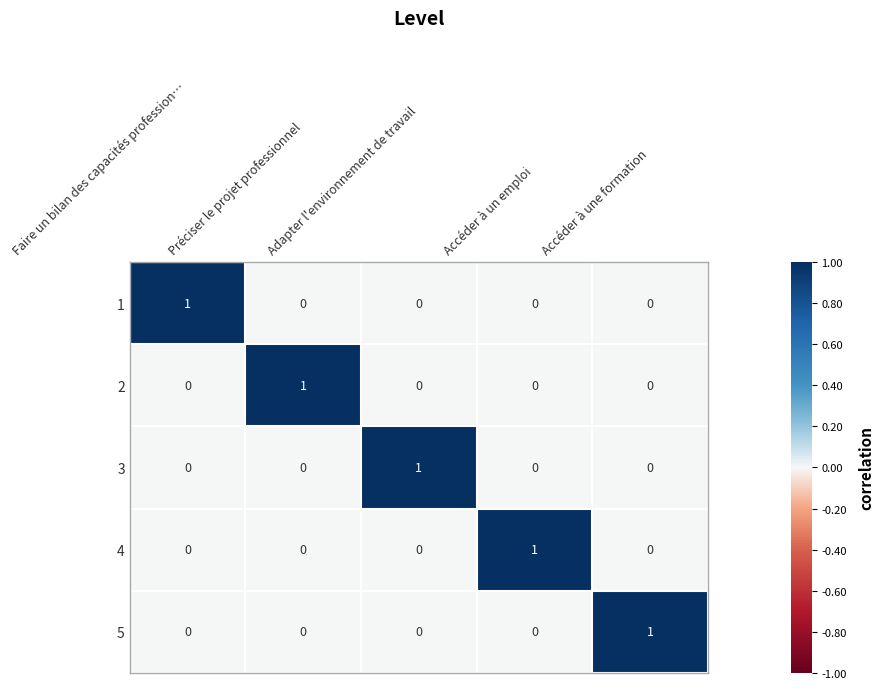

Which category has the highest value in the 2 series?

Préciser le projet professionnel